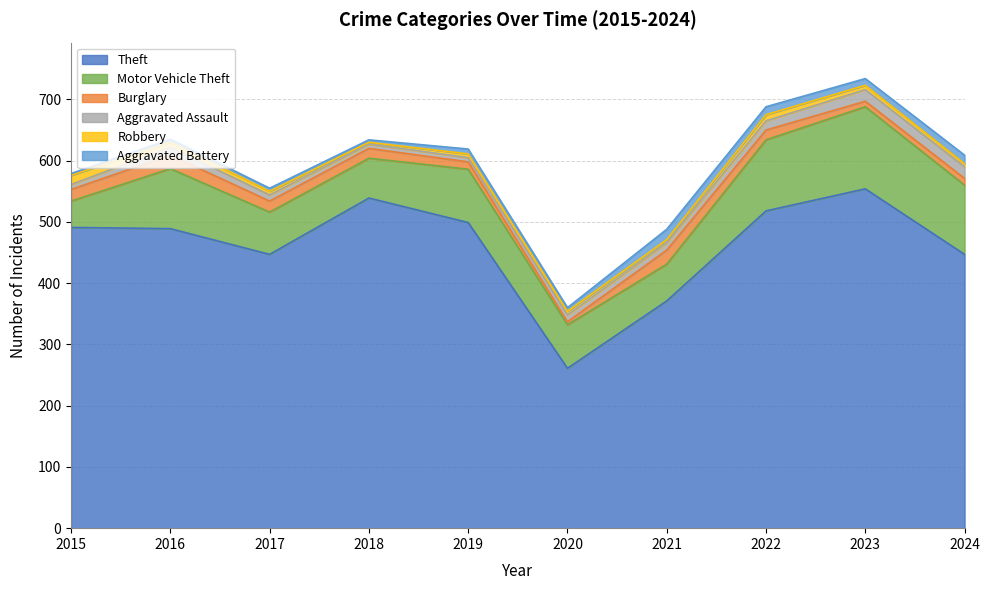

Reading left to right, what are all the values shown in this chart?

Theft: 2015=491	2016=489	2017=447	2018=539	2019=499	2020=261	2021=371	2022=518	2023=554	2024=447
Motor Vehicle Theft: 2015=43	2016=98	2017=69	2018=65	2019=87	2020=71	2021=60	2022=116	2023=134	2024=113
Burglary: 2015=19	2016=22	2017=18	2018=16	2019=12	2020=5	2021=23	2022=16	2023=9	2024=11
Aggravated Assault: 2015=8	2016=13	2017=10	2018=7	2019=7	2020=11	2021=12	2022=15	2023=19	2024=19
Robbery: 2015=15	2016=8	2017=6	2018=3	2019=6	2020=6	2021=5	2022=10	2023=7	2024=5
Aggravated Battery: 2015=3	2016=5	2017=5	2018=4	2019=8	2020=6	2021=17	2022=13	2023=11	2024=14